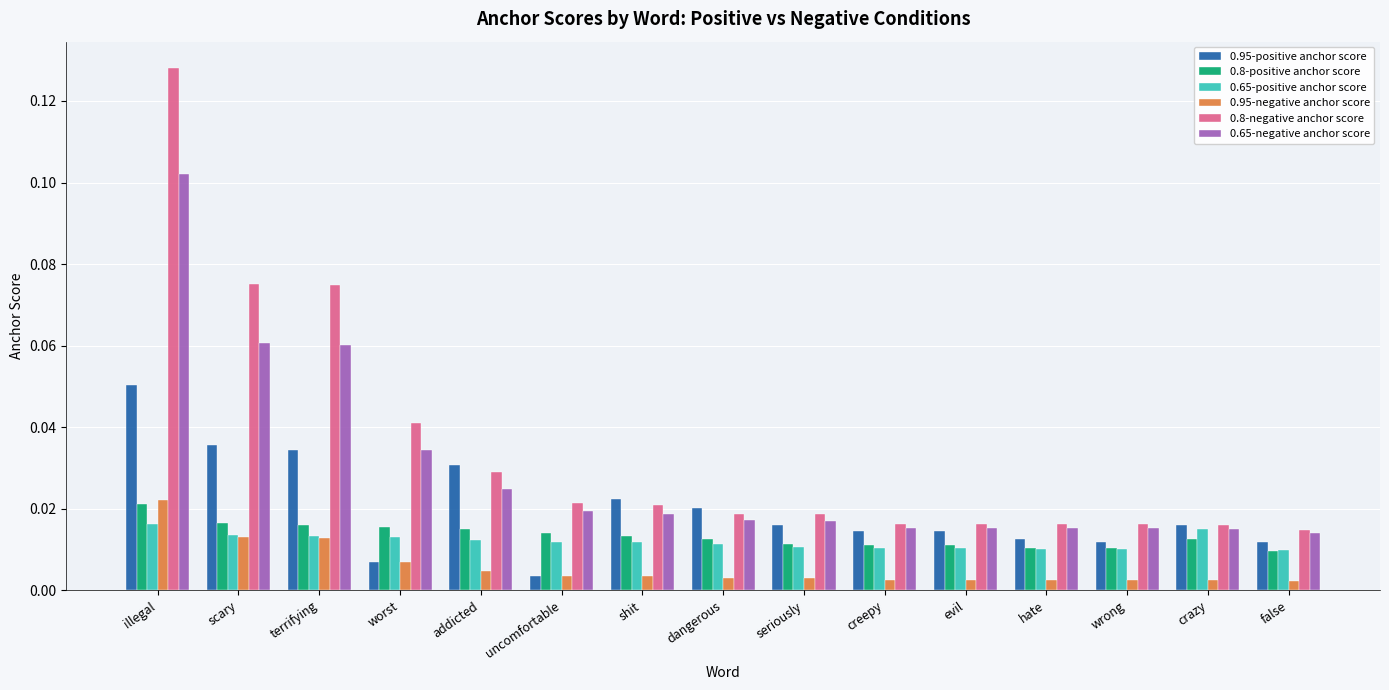

List the series in order of their peak value, highest first.

0.8-negative anchor score, 0.65-negative anchor score, 0.95-positive anchor score, 0.95-negative anchor score, 0.8-positive anchor score, 0.65-positive anchor score